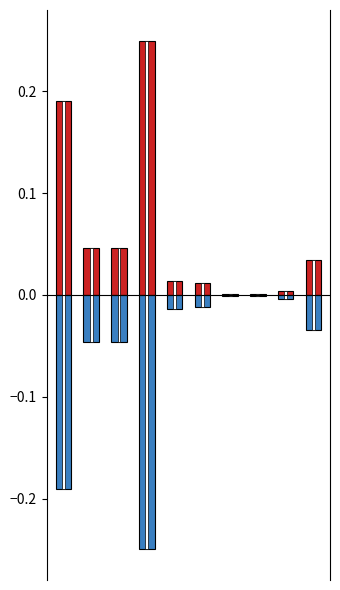

Reading right to left, list all the values displayed in this chart.

PRICE EXT: 9=0.0	8=0.0	7=0.0	6=0.0	5=0.0	4=0.0	3=0.2	2=0.0	1=0.0	0=0.2
PRICE: 9=-0.0	8=-0.0	7=-0.0	6=-0.0	5=-0.0	4=-0.0	3=-0.2	2=-0.0	1=-0.0	0=-0.2